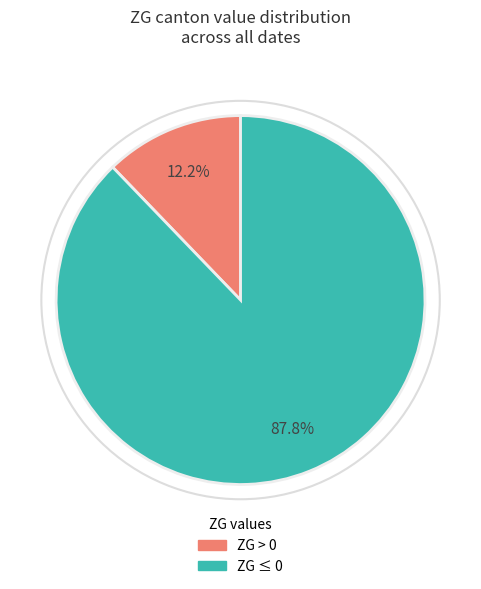

Is there any slice that represents more than half of the pie?

Yes